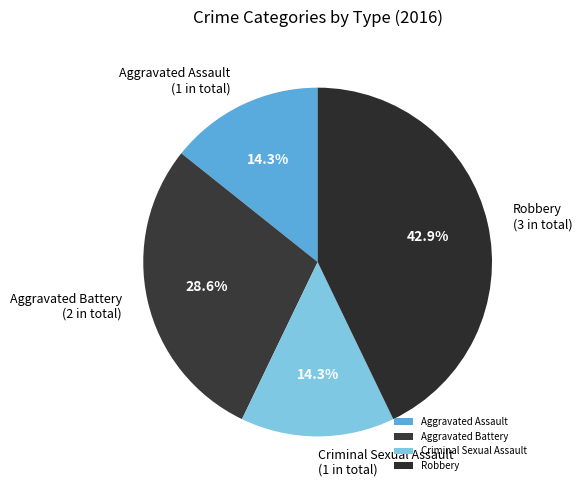

What percentage is the Robbery slice, to the nearest percent?

43%